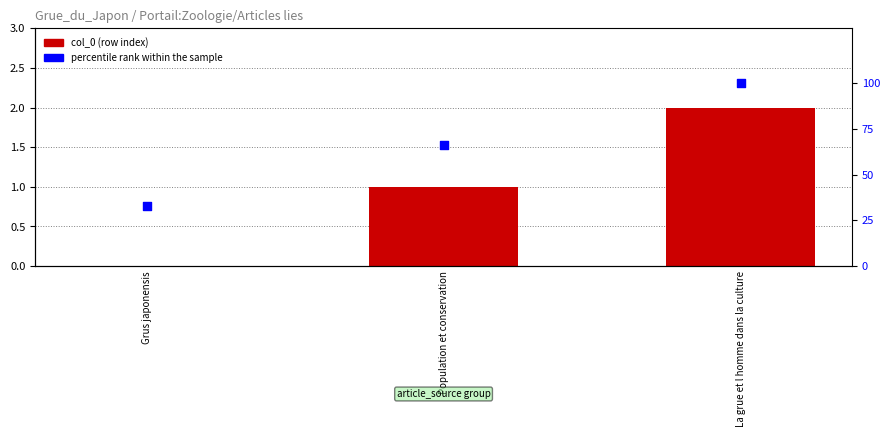

Which series contains the highest Y value?

percentile rank within the sample